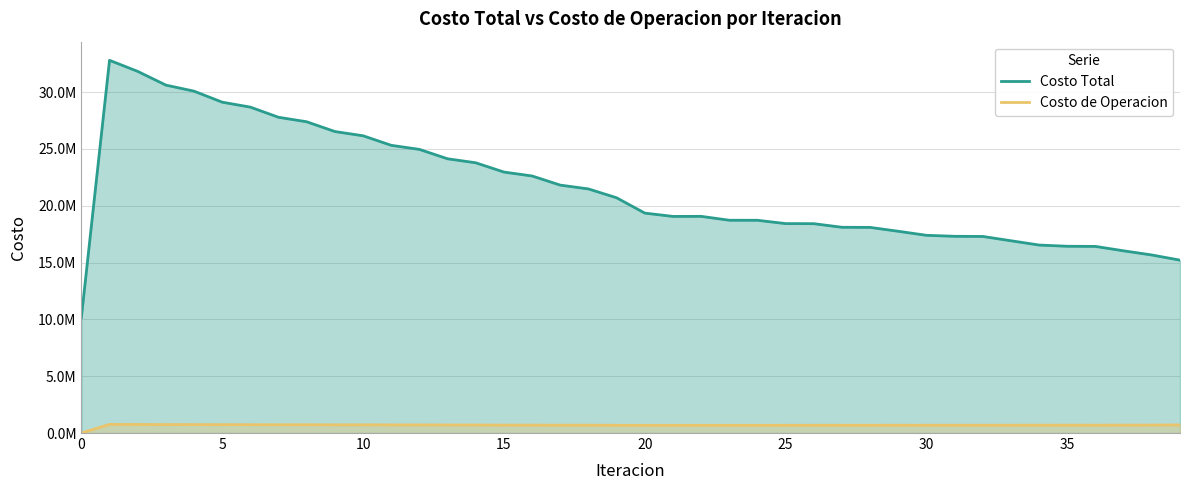

Is the value of Costo de Operacion at 19 greater than the value of Costo Total at 35?

No